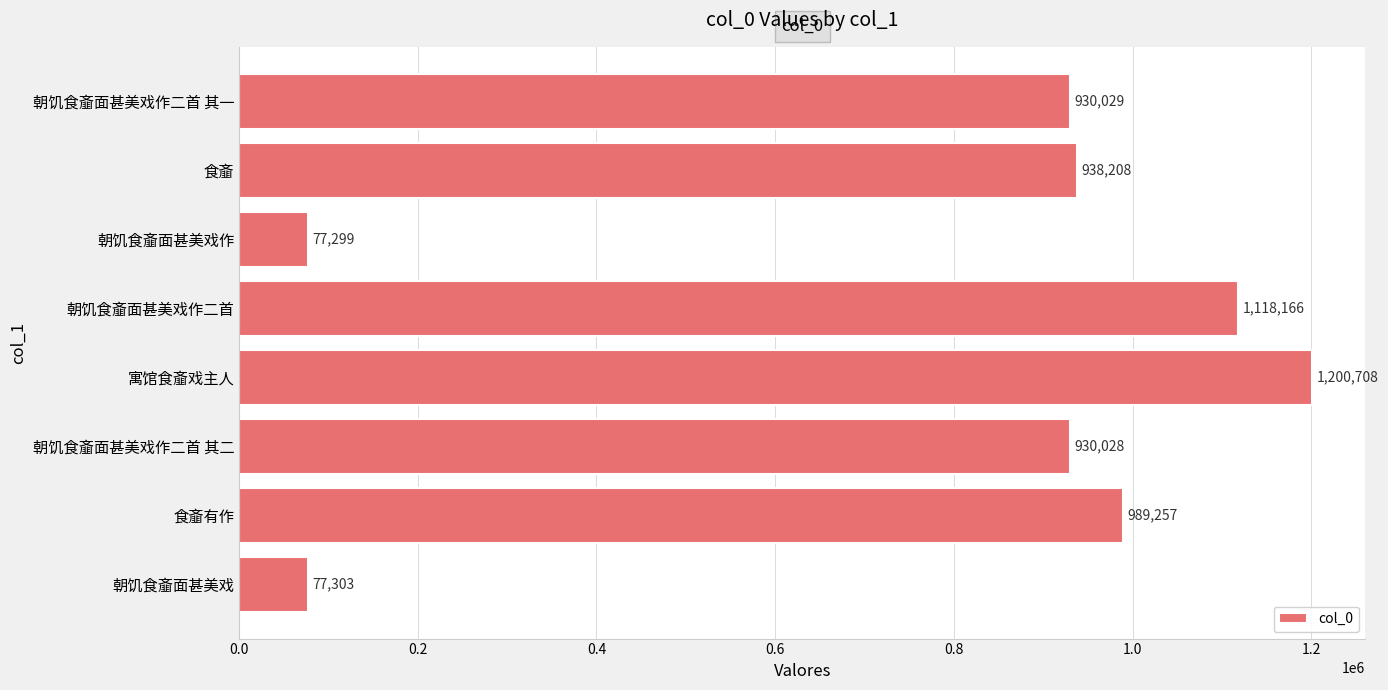

How many data points are less than 938208?

4